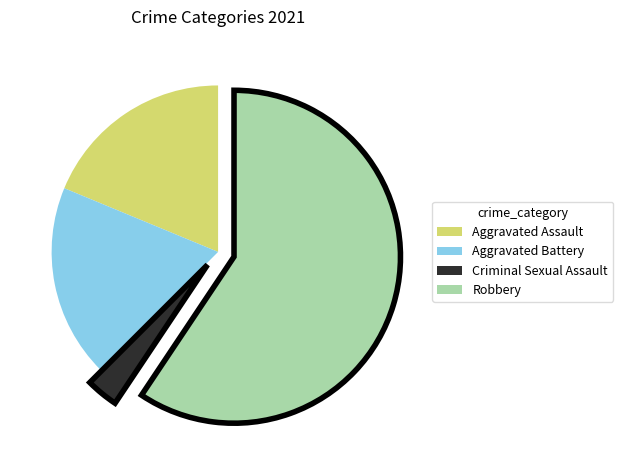

The Robbery slice represents 66% of the pie. True or false?

False